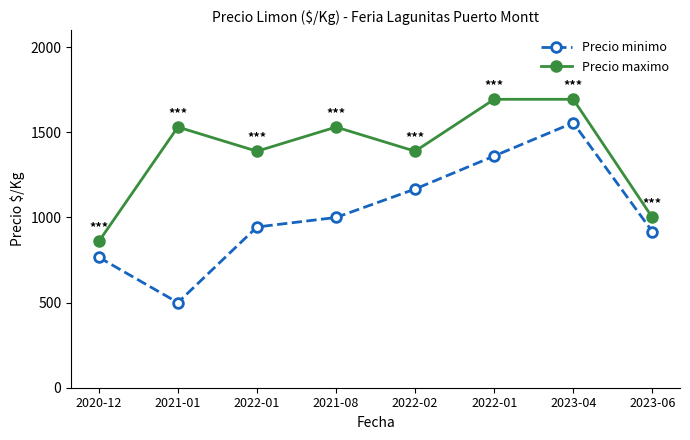

The value of Precio minimo at 2021-08 is 455. True or false?

False